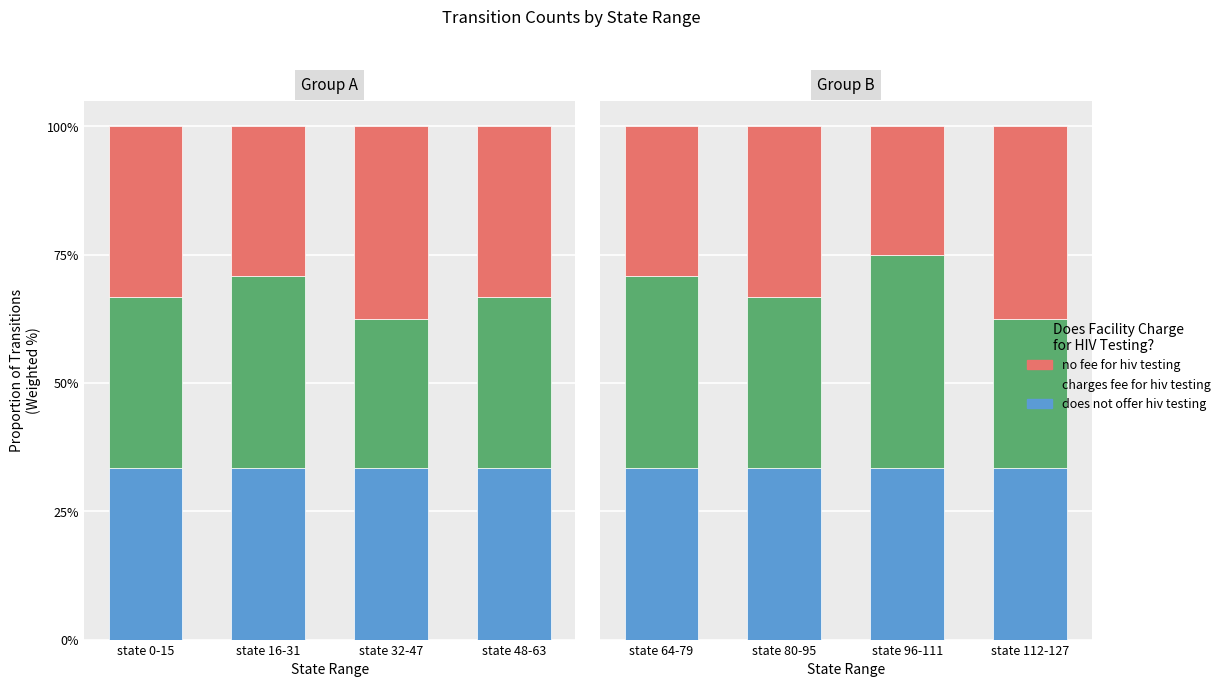

At how many categories does at least one series exceed 41?

1